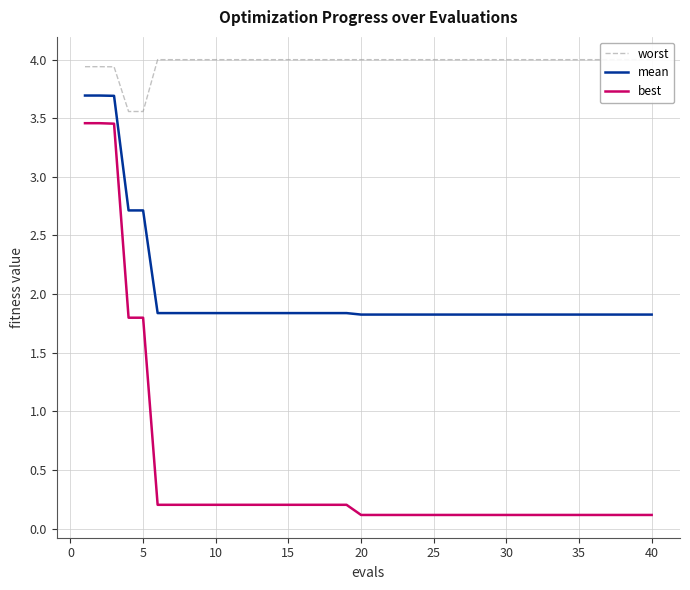

What is the difference between the maximum and second lowest values in the best series?

3.3